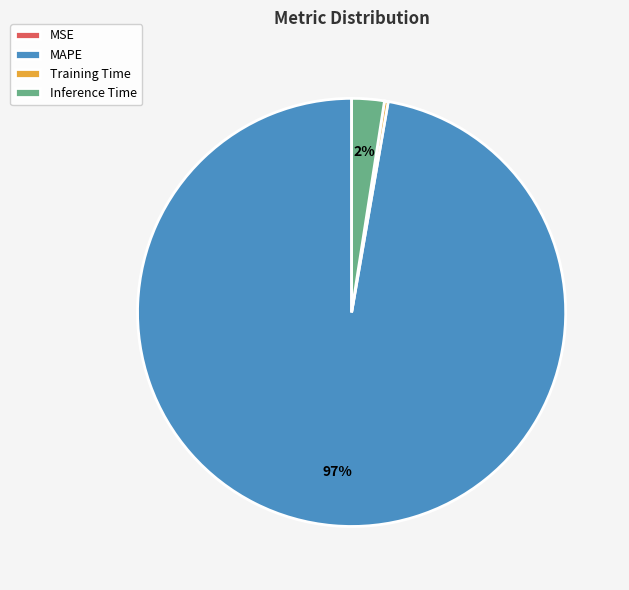

Do Inference Time and Training Time together represent more than half of the pie?

No